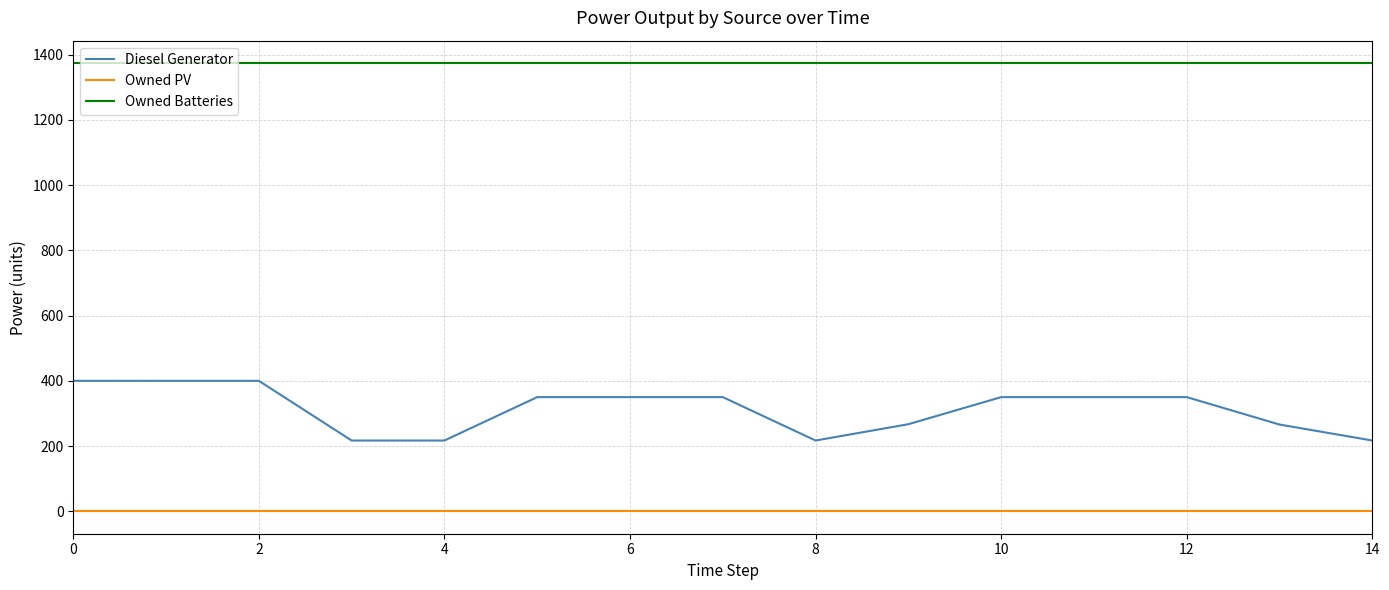

Which series has the largest total across all categories?

Owned Batteries